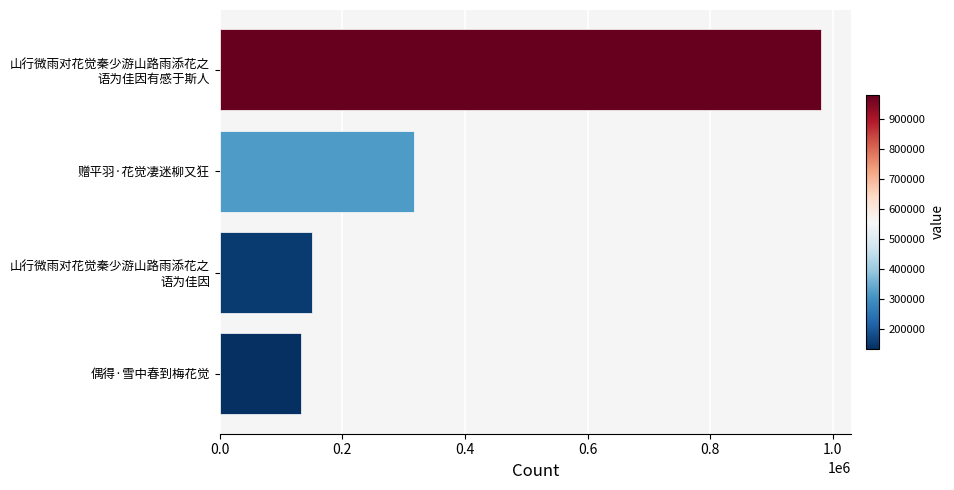

How many categories are shown in the chart?

4